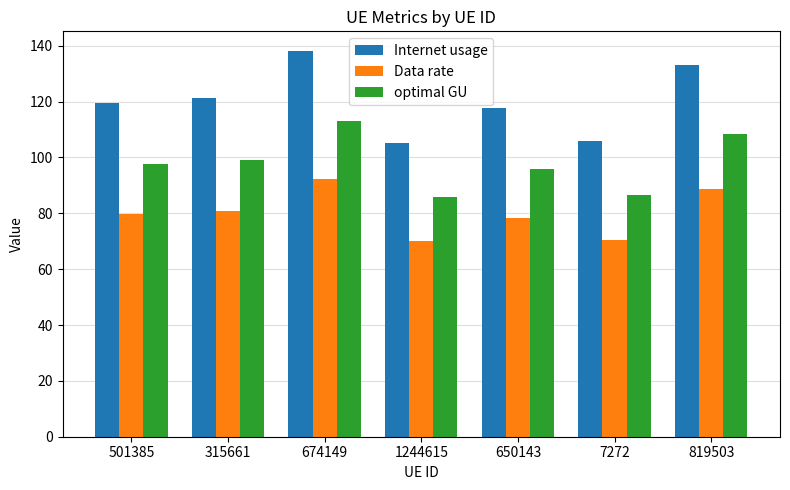

What is the smallest value displayed?

70.0